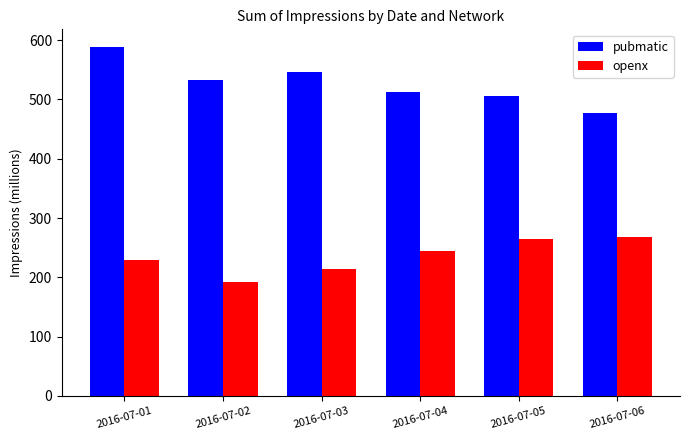

Reading left to right, transcribe all the data shown in this chart.

pubmatic: 588.9	532.9	545.6	513.4	505.4	477.5
openx: 228.8	191.8	213.8	245.1	264.7	268.4